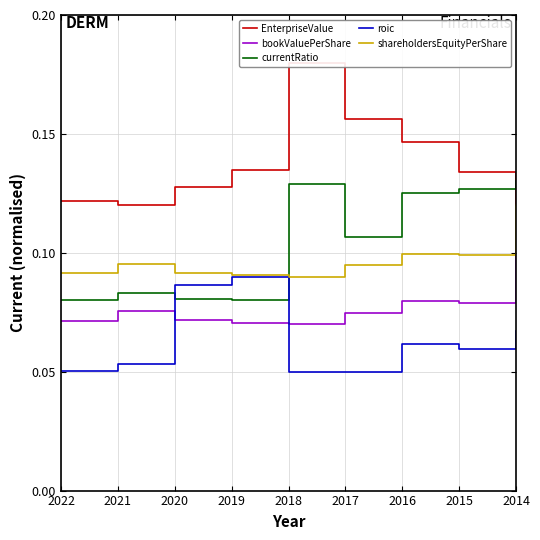

At which category does currentRatio reach its first local valley?

2019